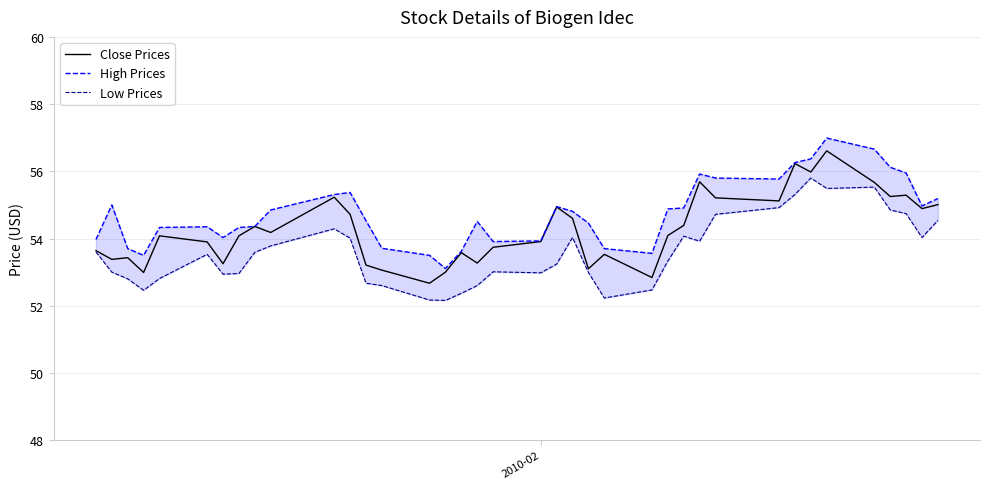

At 2010-02, list the series in order from smallest to largest.

Low Prices, Close Prices, High Prices